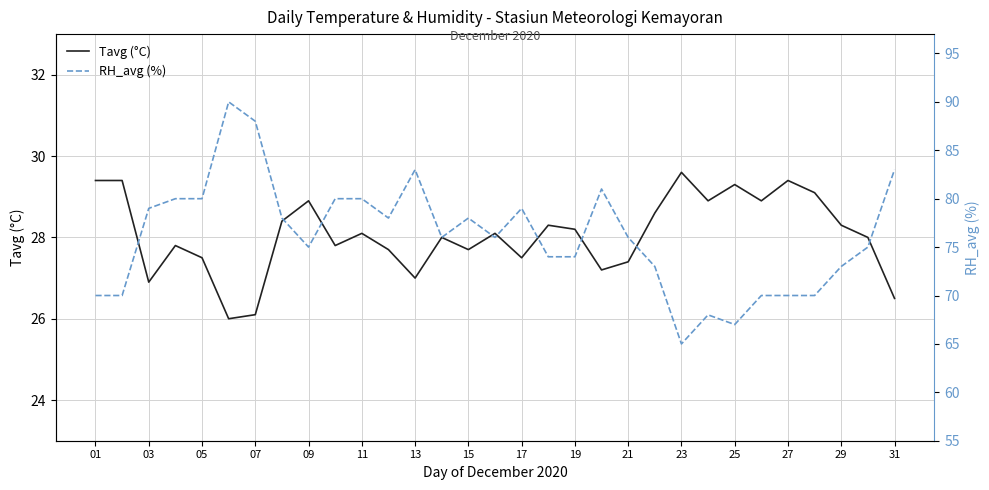

What is the lowest value of the Tavg (°C) series?

26.0